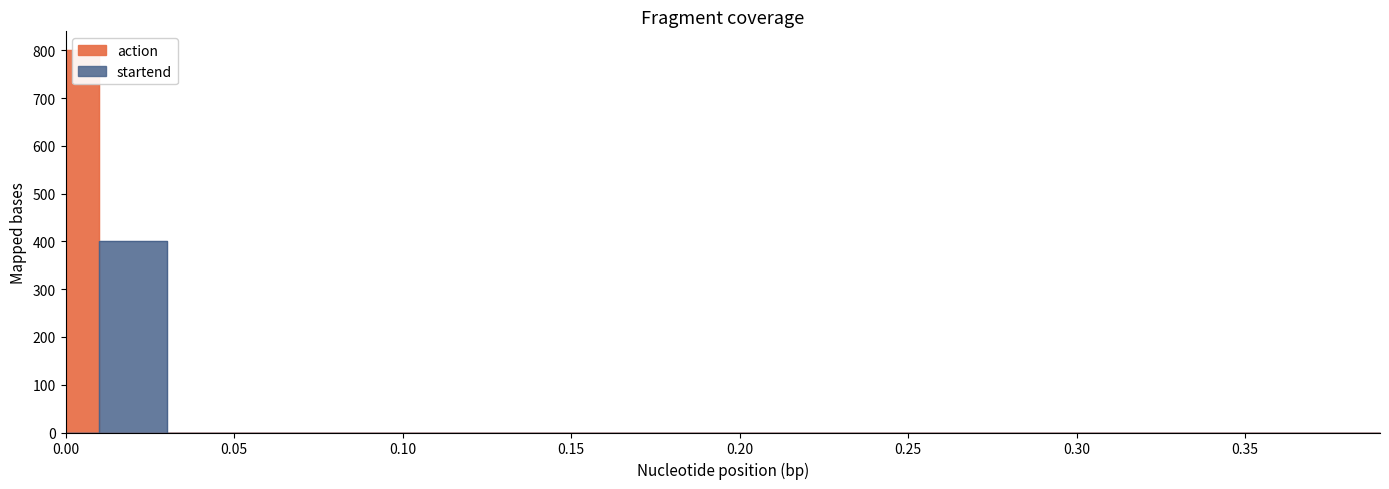

Between 11 and 9, which is larger?

9